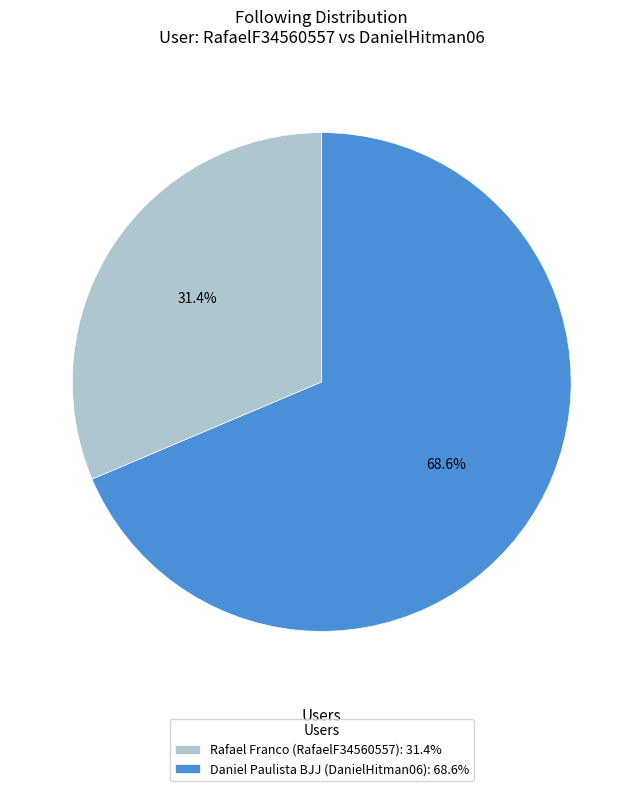

Is the sum of Daniel Paulista BJJ (DanielHitman06): 68.6% and Rafael Franco (RafaelF34560557): 31.4% greater than half?

Yes